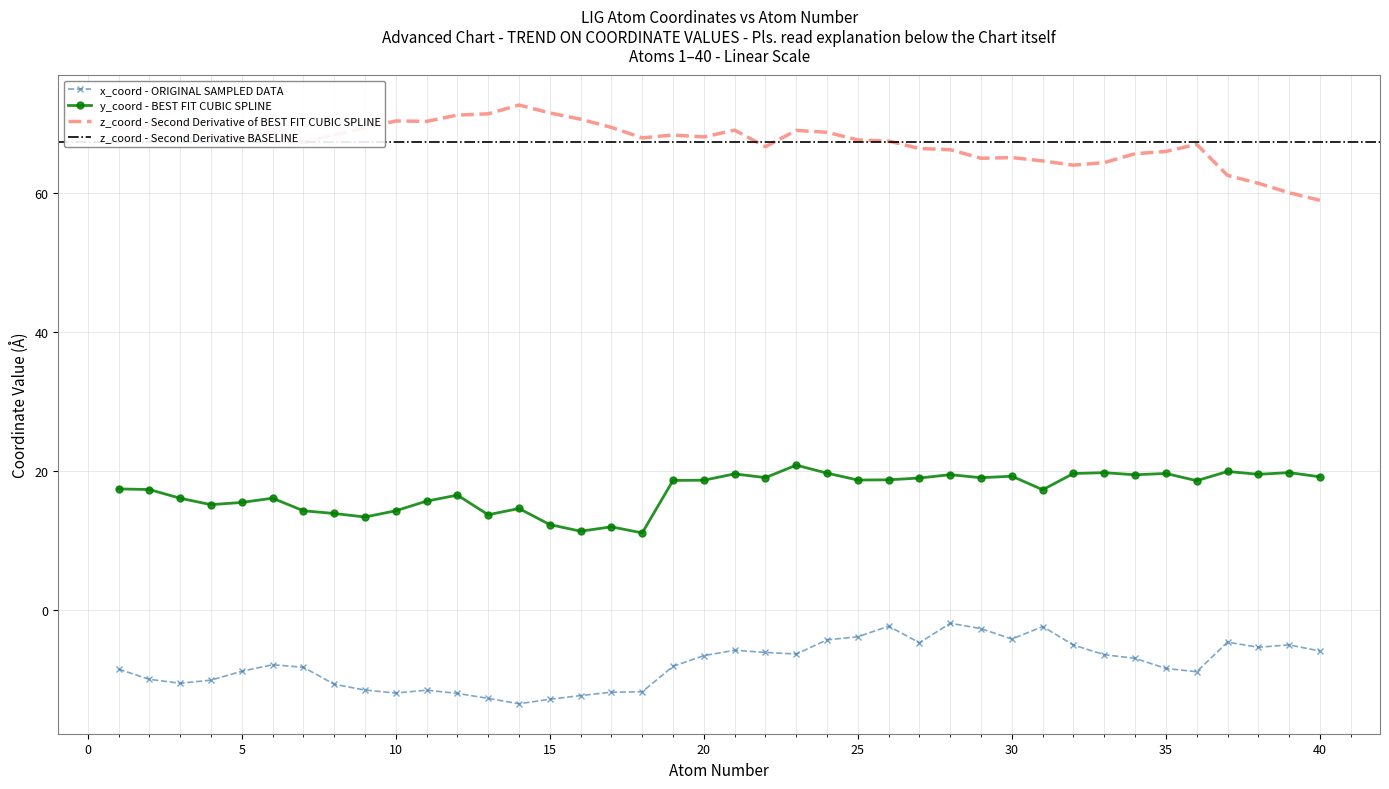

The value of x_coord at 25 is -2.2. True or false?

False